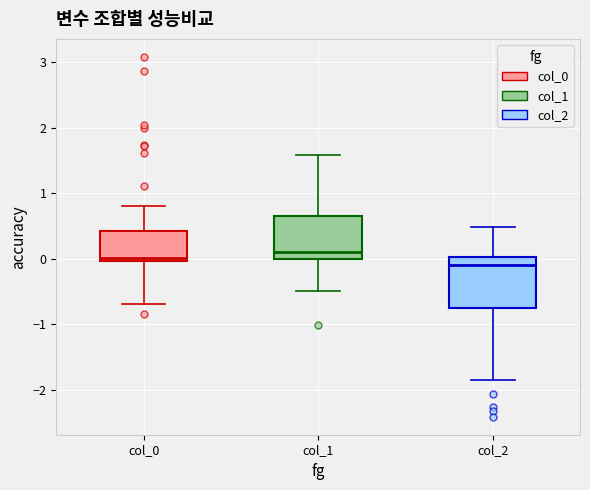

Which box has the lowest median line?

col_2